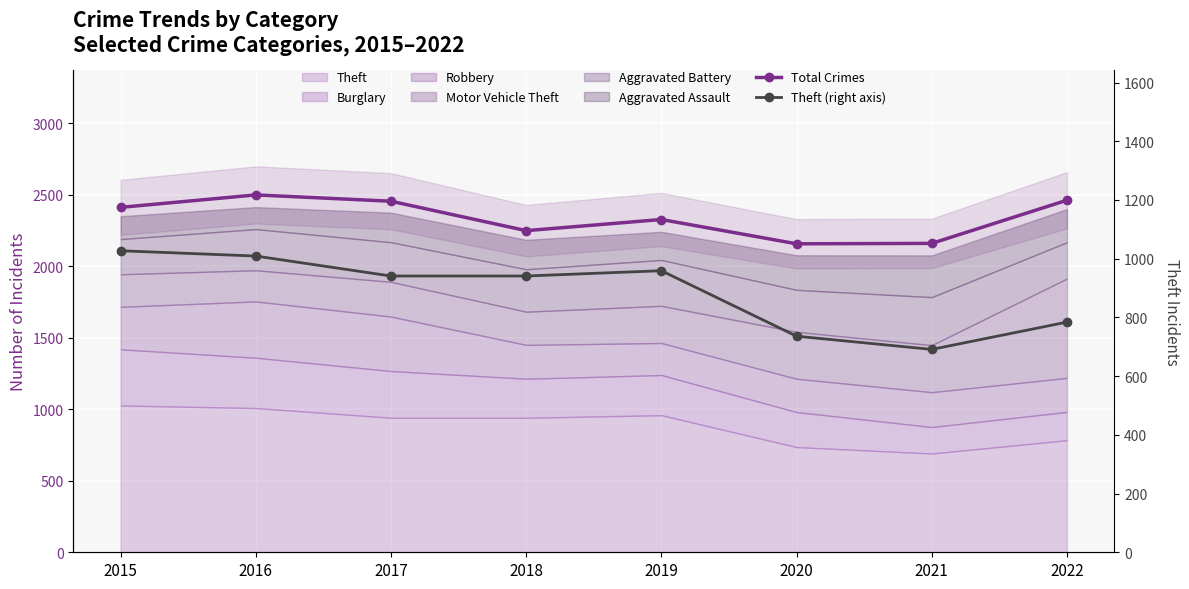

Reading left to right, what are all the values shown in this chart?

Total Crimes: 2413	2500	2456	2250	2328	2158	2161	2463
Theft (right axis): 1027	1009	941	941	959	736	691	784